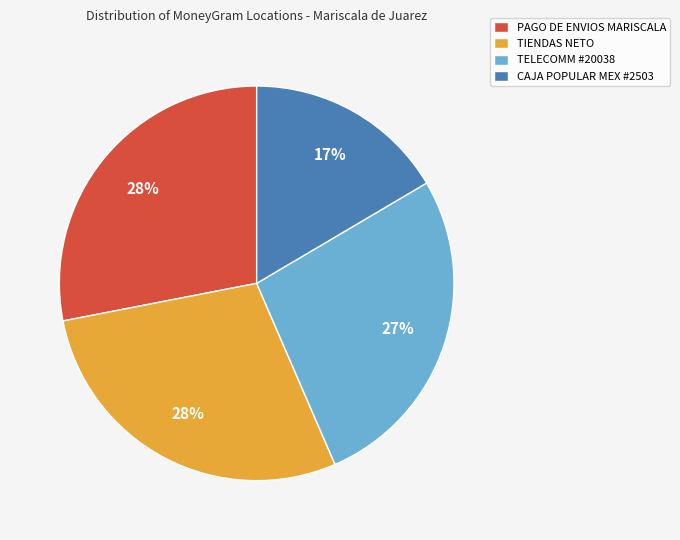

To the nearest percent, what portion does TIENDAS NETO represent?

28%